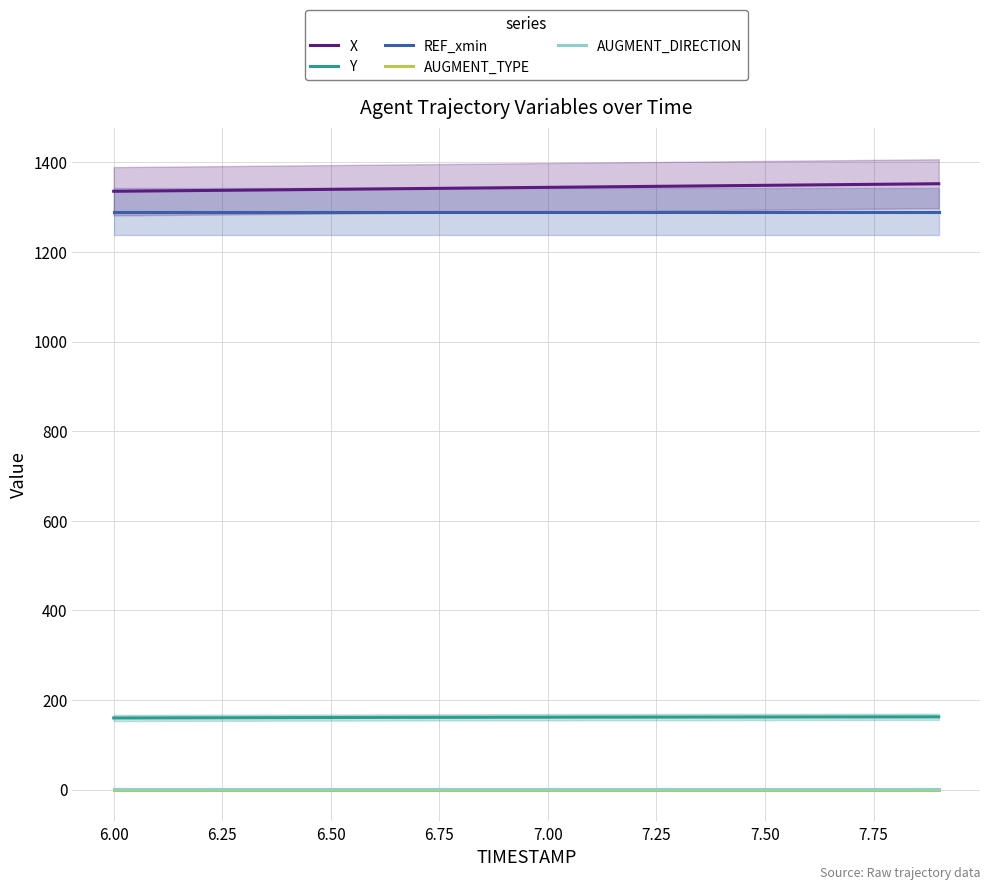

Read the AUGMENT_DIRECTION value at 6.50.

1.0